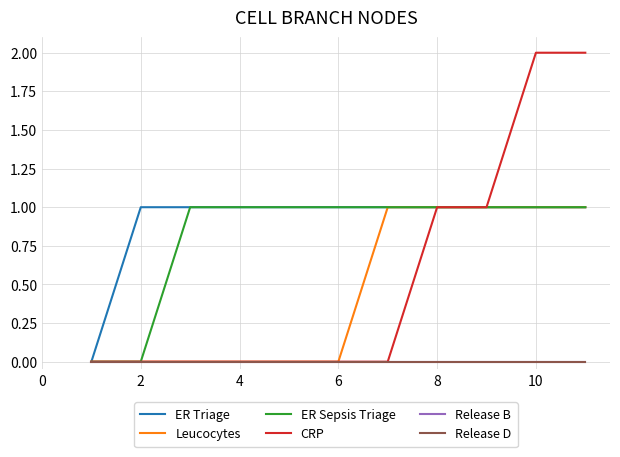

True or false: CRP and Release B intersect in this chart.

False